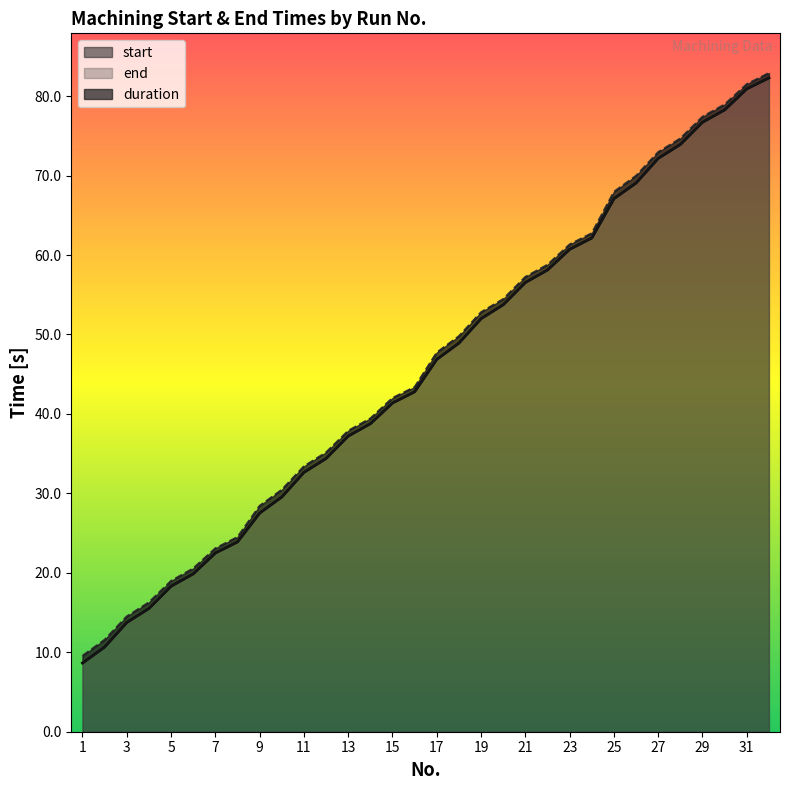

True or false: end and start intersect in this chart.

False